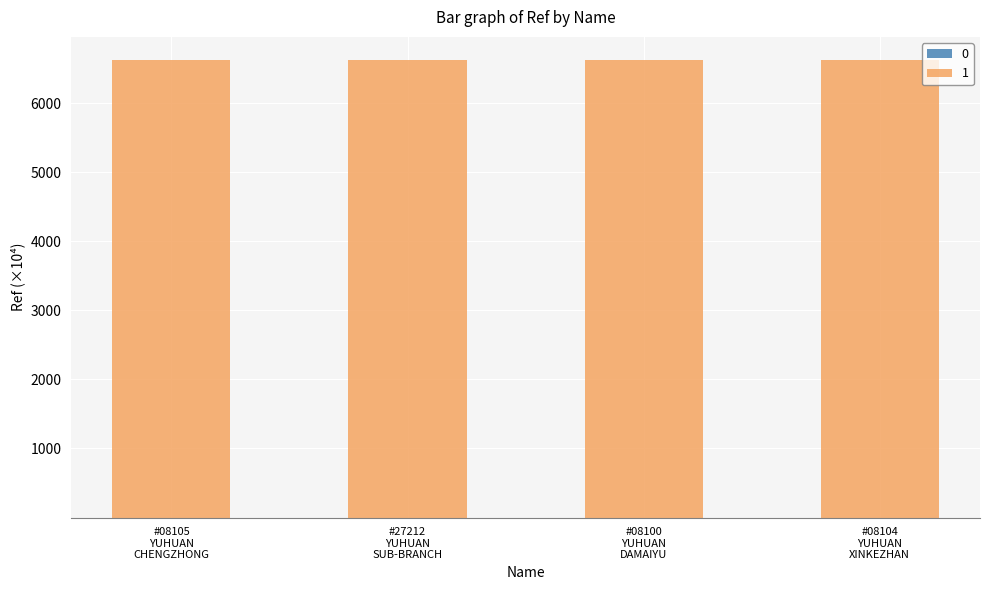

How many categories are shown in the chart?

4